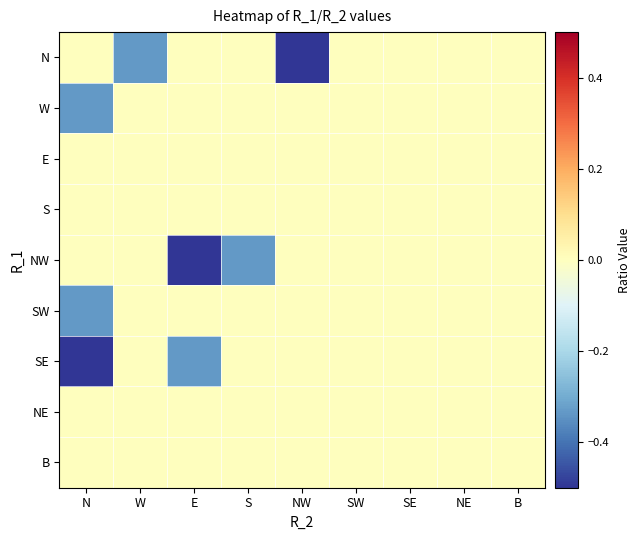

How many series are shown in this chart?

9